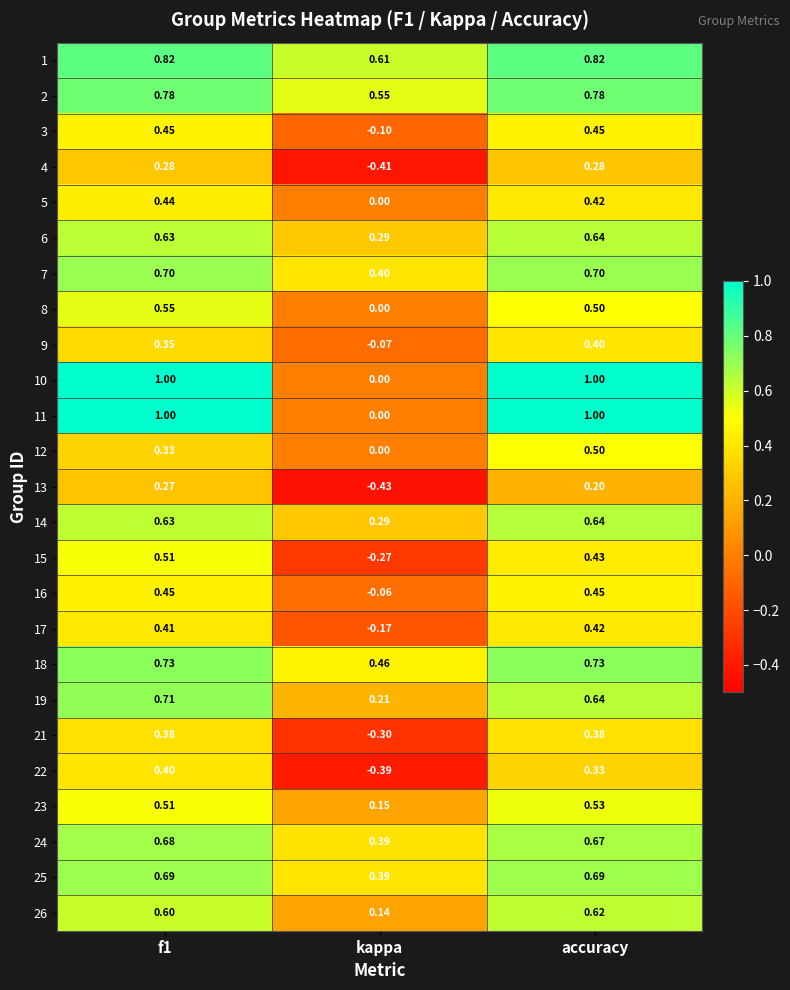

At how many categories does at least one series exceed 0?

3